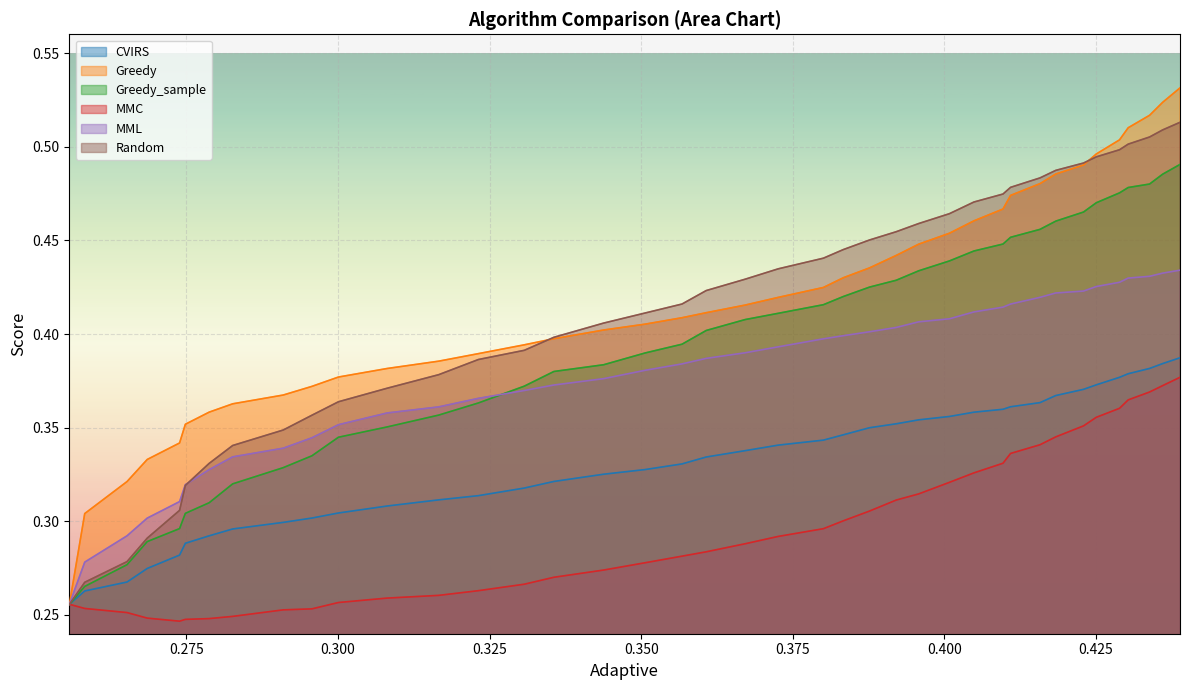

Reading right to left, list all the values displayed in this chart.

CVIRS: 0.4	0.4	0.4	0.4	0.4	0.4	0.4	0.4	0.4	0.4	0.4	0.4	0.4	0.4	0.4	0.3	0.3	0.3	0.3	0.3	0.3	0.3	0.3	0.3	0.3	0.3	0.3	0.3	0.3	0.3	0.3	0.3	0.3	0.3	0.3	0.3	0.3	0.3	0.3	0.3
Greedy: 0.5	0.5	0.5	0.5	0.5	0.5	0.5	0.5	0.5	0.5	0.5	0.5	0.5	0.4	0.4	0.4	0.4	0.4	0.4	0.4	0.4	0.4	0.4	0.4	0.4	0.4	0.4	0.4	0.4	0.4	0.4	0.4	0.4	0.4	0.4	0.3	0.3	0.3	0.3	0.3
Greedy_sample: 0.5	0.5	0.5	0.5	0.5	0.5	0.5	0.5	0.5	0.5	0.4	0.4	0.4	0.4	0.4	0.4	0.4	0.4	0.4	0.4	0.4	0.4	0.4	0.4	0.4	0.4	0.4	0.4	0.4	0.3	0.3	0.3	0.3	0.3	0.3	0.3	0.3	0.3	0.3	0.3
MMC: 0.4	0.4	0.4	0.4	0.4	0.4	0.4	0.3	0.3	0.3	0.3	0.3	0.3	0.3	0.3	0.3	0.3	0.3	0.3	0.3	0.3	0.3	0.3	0.3	0.3	0.3	0.3	0.3	0.3	0.3	0.3	0.3	0.2	0.2	0.2	0.2	0.2	0.3	0.3	0.3
MML: 0.4	0.4	0.4	0.4	0.4	0.4	0.4	0.4	0.4	0.4	0.4	0.4	0.4	0.4	0.4	0.4	0.4	0.4	0.4	0.4	0.4	0.4	0.4	0.4	0.4	0.4	0.4	0.4	0.4	0.4	0.3	0.3	0.3	0.3	0.3	0.3	0.3	0.3	0.3	0.3
Random: 0.5	0.5	0.5	0.5	0.5	0.5	0.5	0.5	0.5	0.5	0.5	0.5	0.5	0.5	0.5	0.5	0.4	0.4	0.4	0.4	0.4	0.4	0.4	0.4	0.4	0.4	0.4	0.4	0.4	0.4	0.4	0.3	0.3	0.3	0.3	0.3	0.3	0.3	0.3	0.3